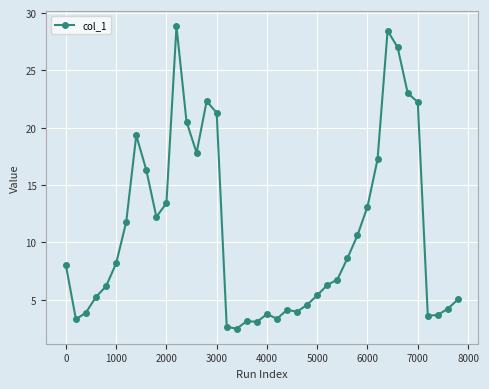

What is the value of the 4th point from the left?

5.2